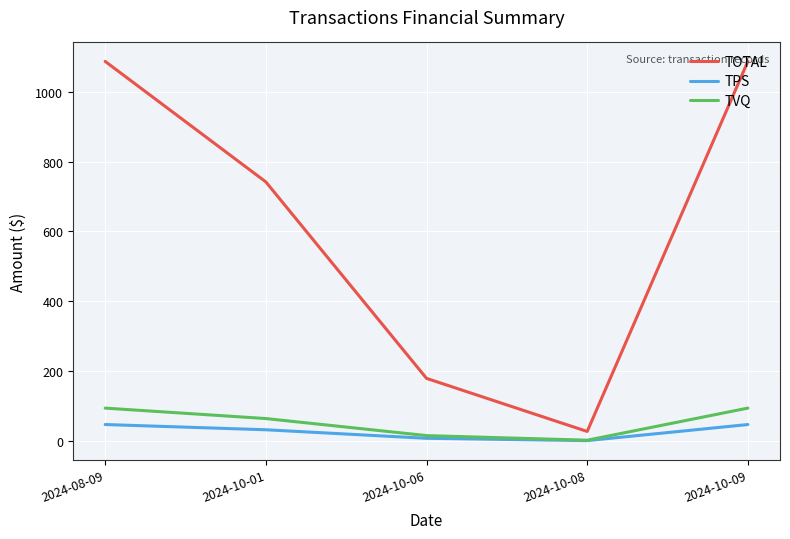

True or false: TOTAL and TPS intersect in this chart.

False